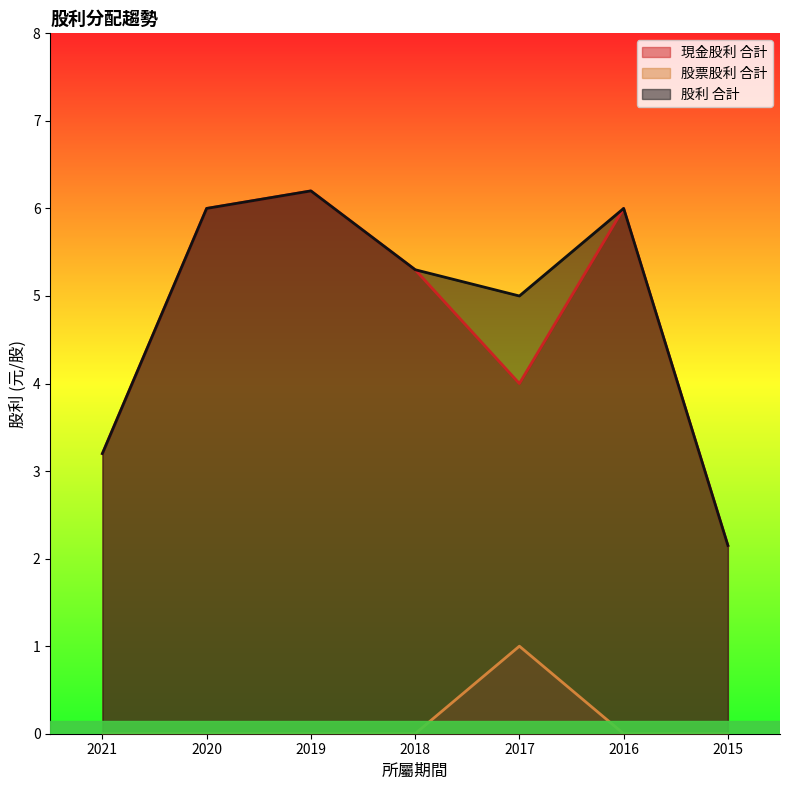

At which category does 股票股利 合計 reach its first local peak?

2017